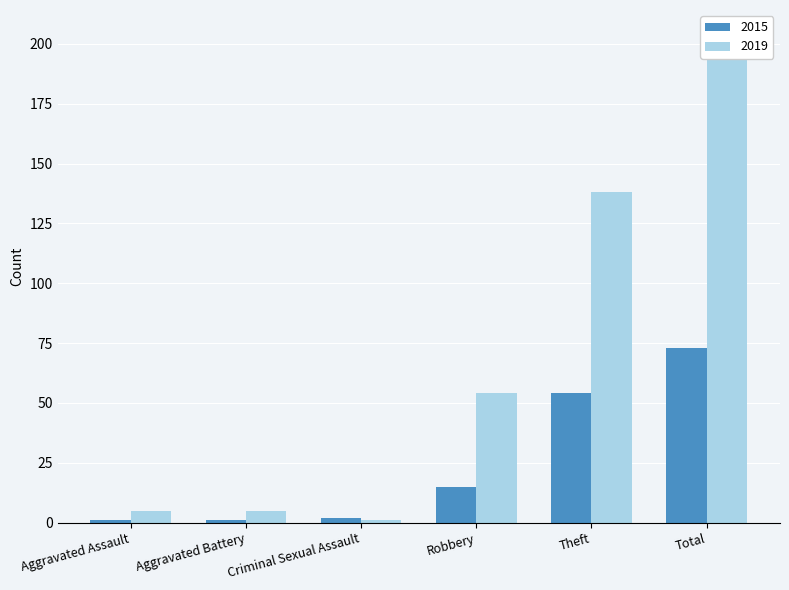

Which series has the largest range (max minus min)?

2019